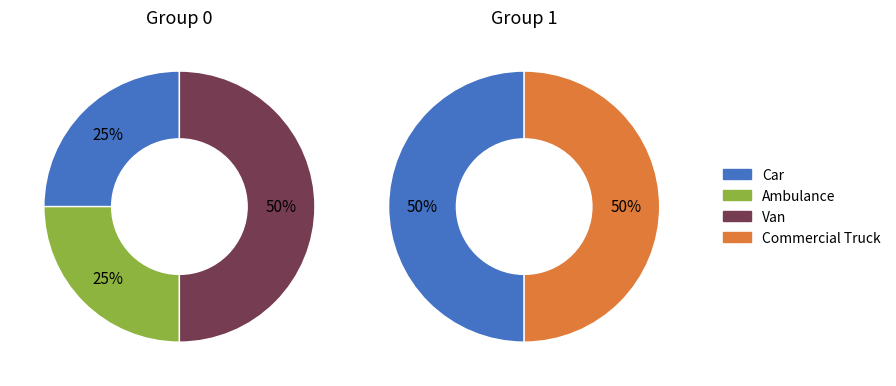

How many slices are in this pie chart?

4